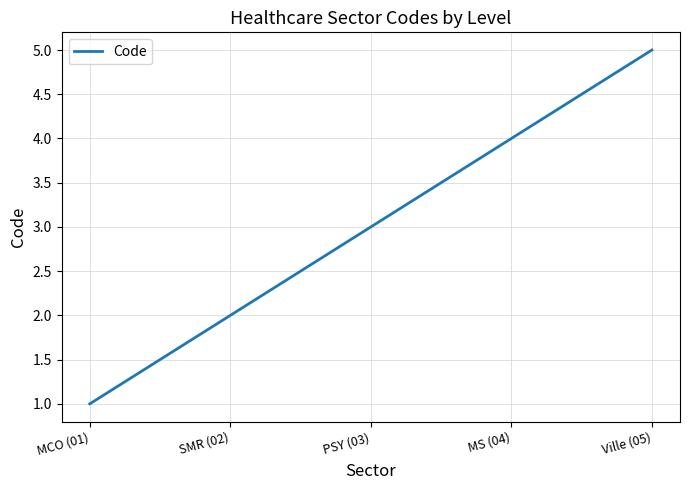

The value at Ville (05) is 5. True or false?

True